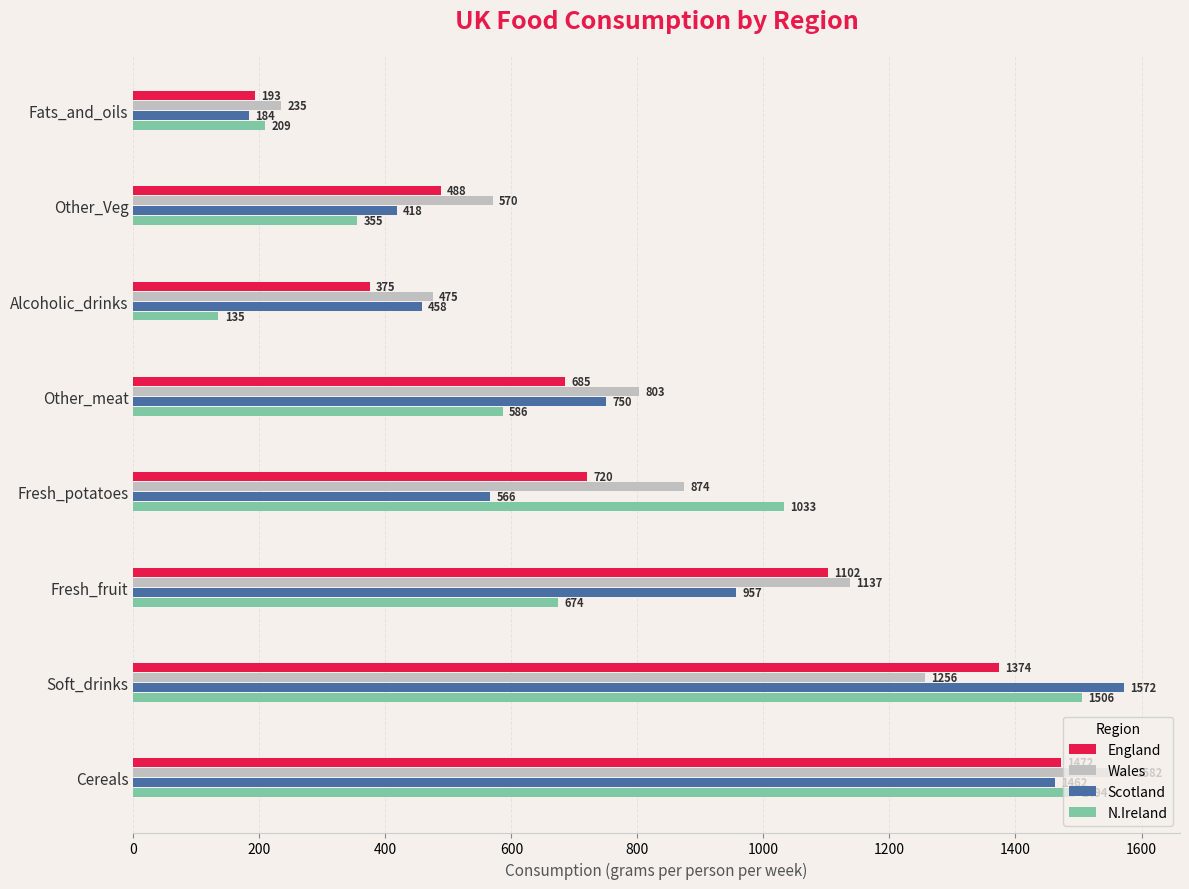

How many distinct data groups are displayed?

4